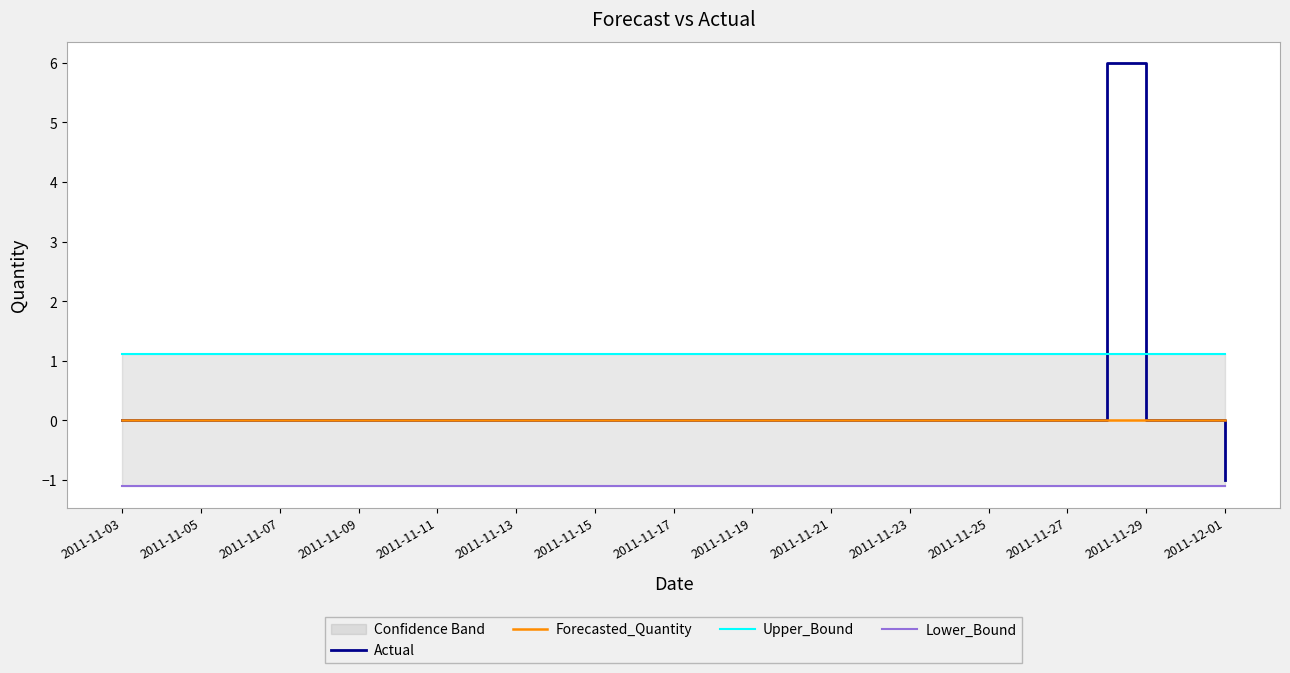

What is the value of the Lower_Bound point at the 17th from the left?

-1.1